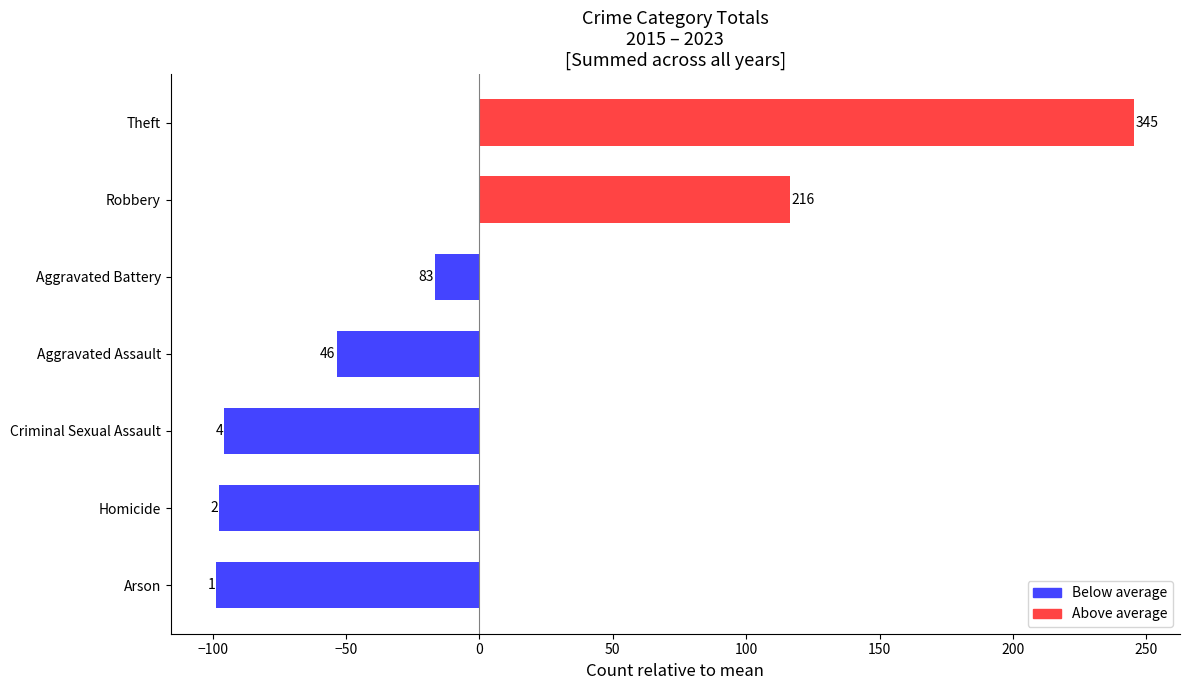

How many bars are there in total?

7